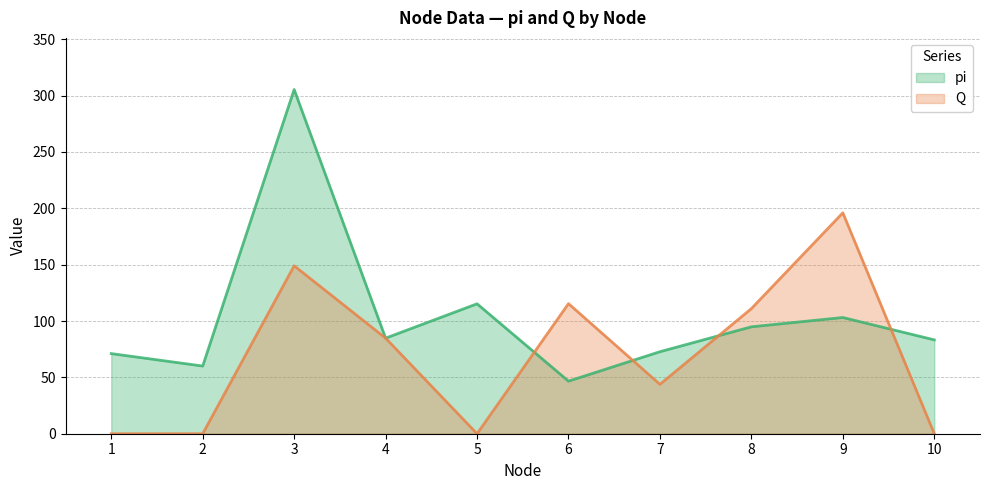

Reading left to right, list all the values displayed in this chart.

pi: 1=71.1	2=60.0	3=305.4	4=84.8	5=115.3	6=46.6	7=72.8	8=94.9	9=103.1	10=83.3
Q: 1=0.0	2=0.0	3=149.0	4=84.8	5=0.0	6=115.4	7=43.8	8=111.0	9=196.0	10=0.0